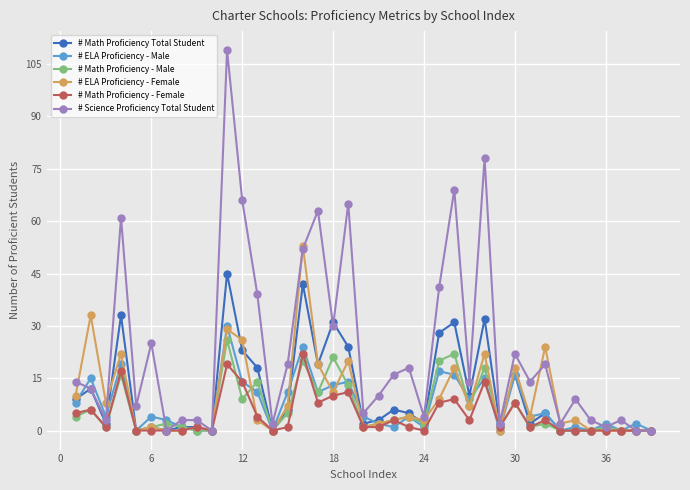

Which series has the largest total across all categories?

# Science Proficiency Total Student